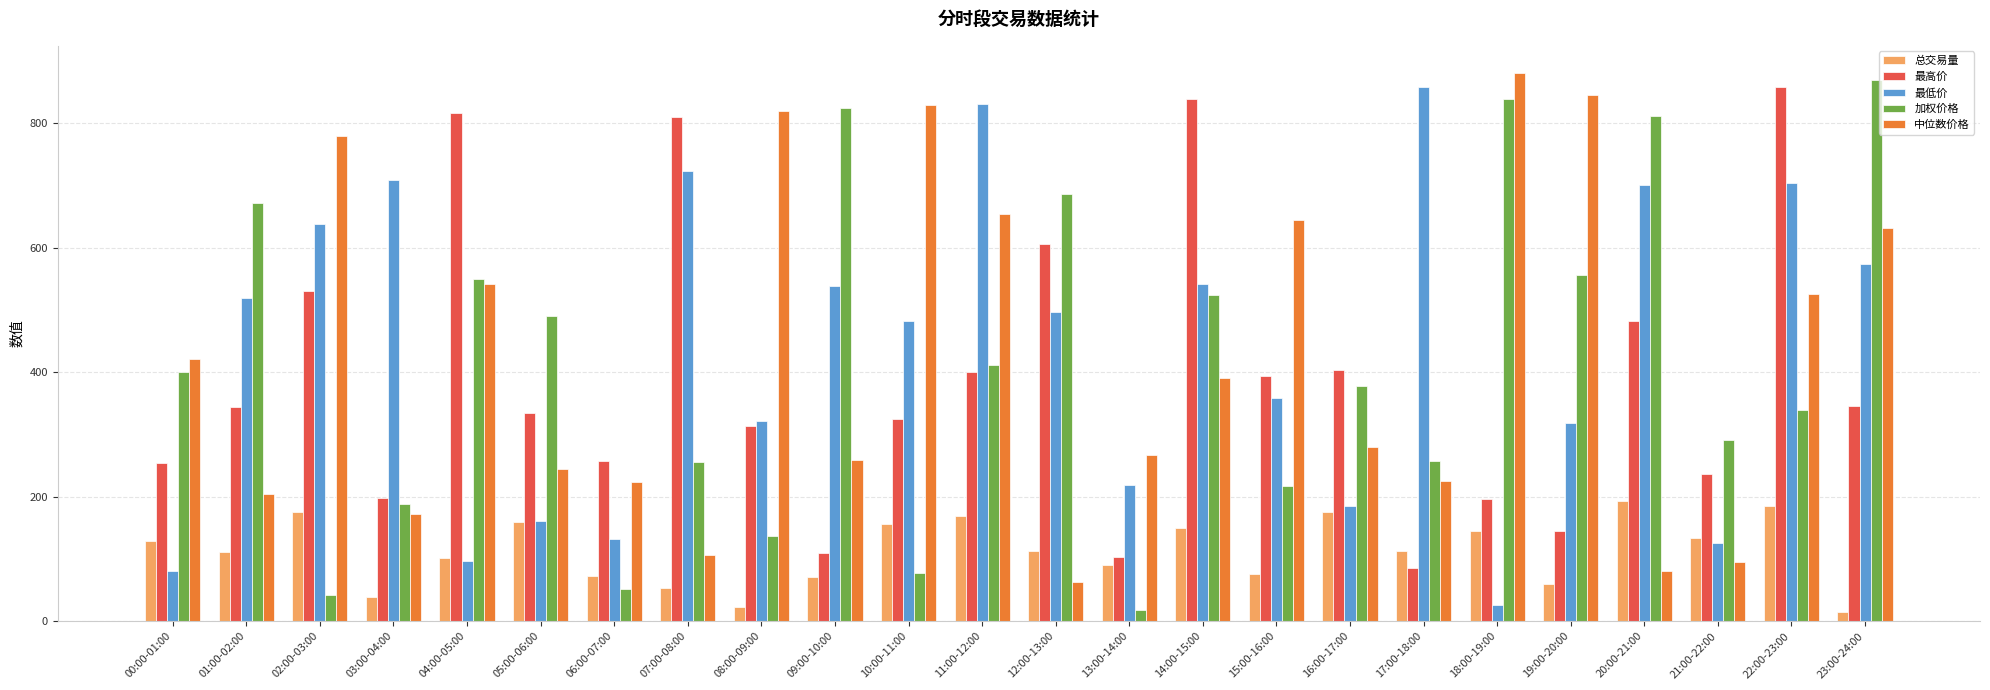

At 01:00-02:00, list the series in order from largest to smallest.

加权价格, 最低价, 最高价, 中位数价格, 总交易量